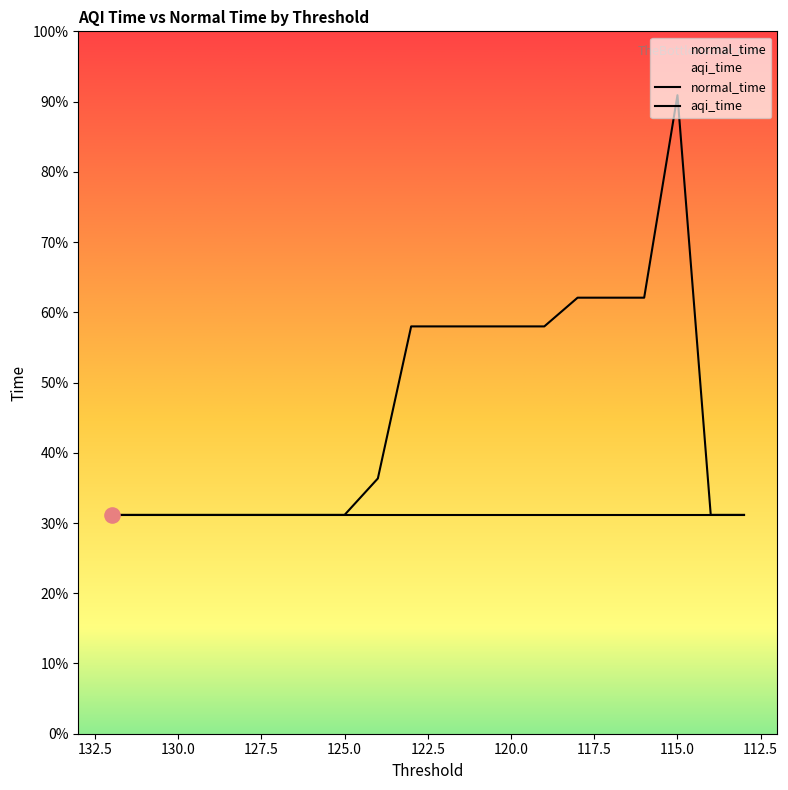

Between 113 and 124, which is larger?

124